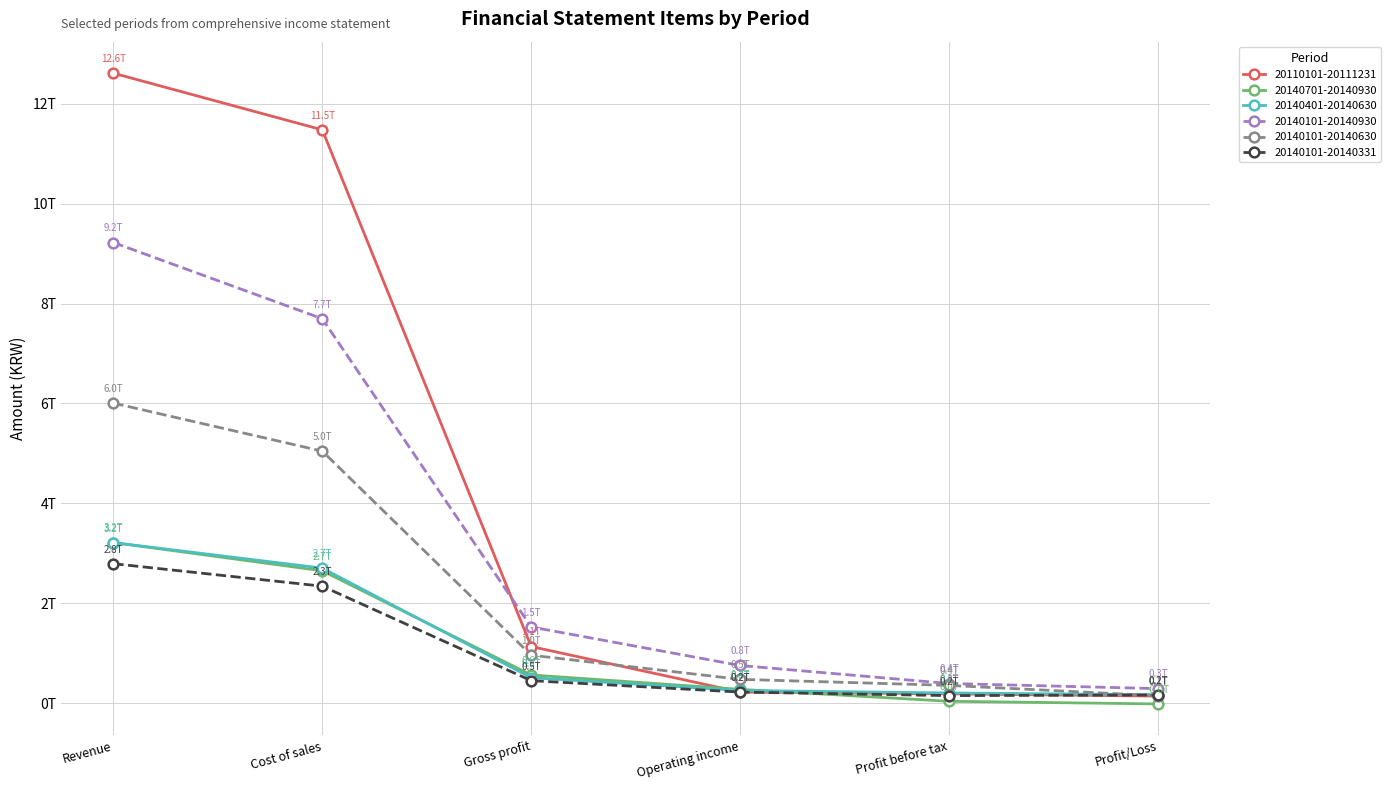

What is the total value across all series at Operating income?

2.2